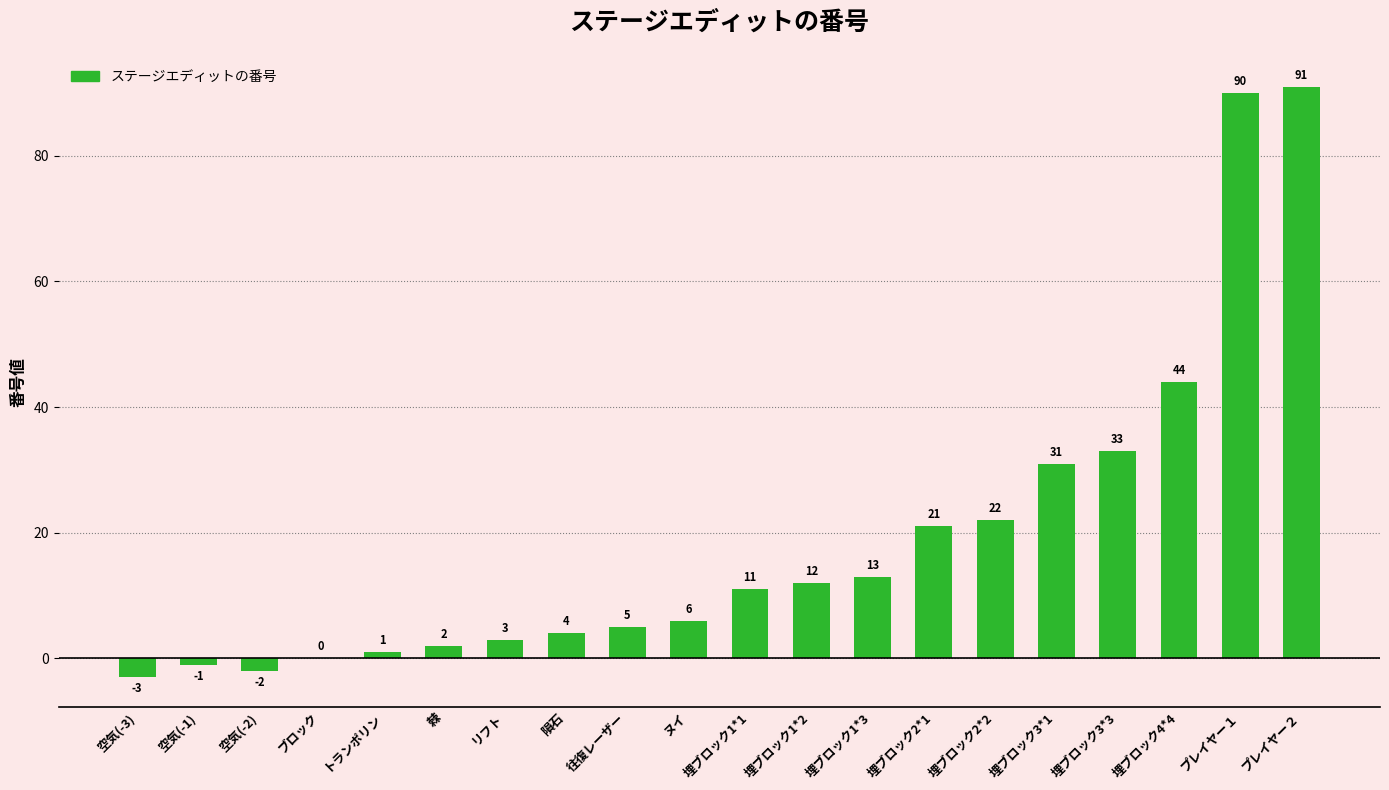

At which label is the value closest to 44?

埋ブロック4*4